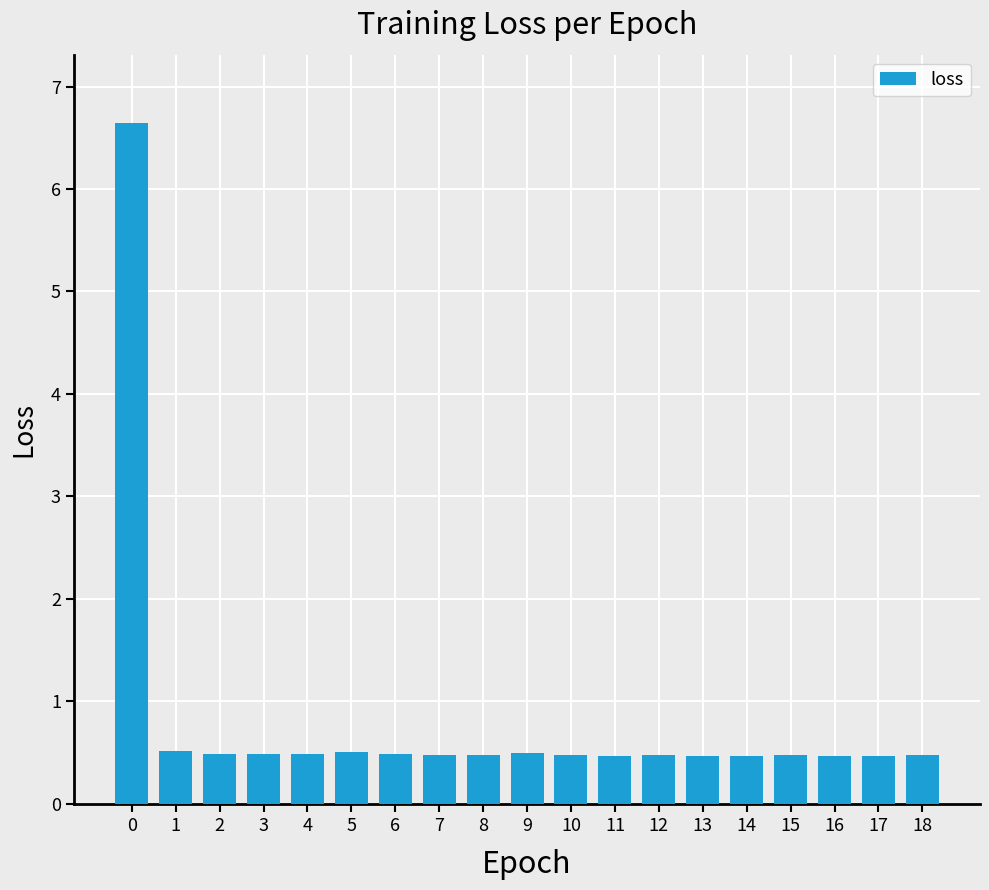

Reading left to right, transcribe all the data shown in this chart.

6.6	0.5	0.5	0.5	0.5	0.5	0.5	0.5	0.5	0.5	0.5	0.5	0.5	0.5	0.5	0.5	0.5	0.5	0.5